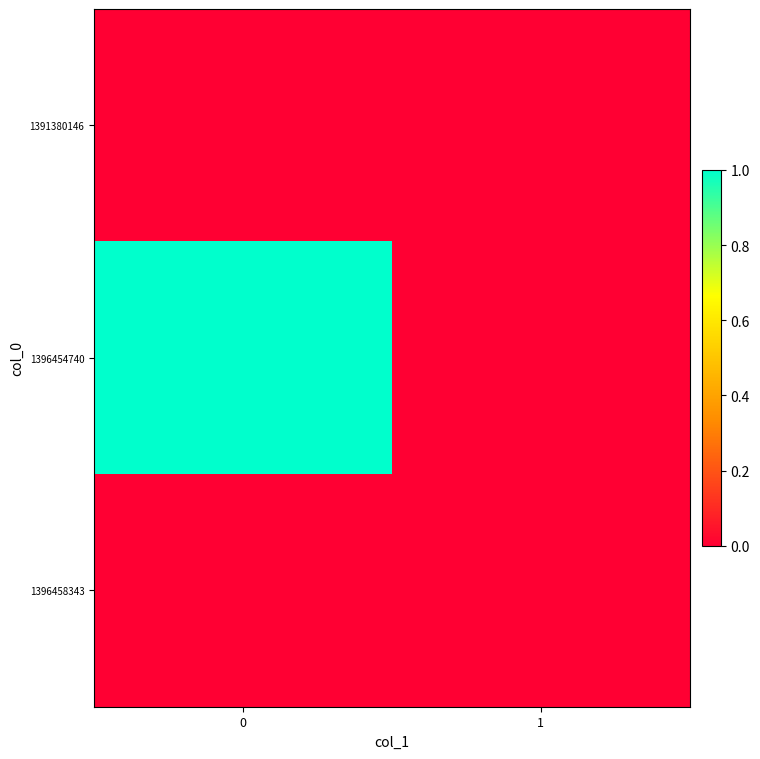

Reading right to left, extract all data points from this chart.

row_0: 0	0
row_1: 0	1
row_2: 0	0